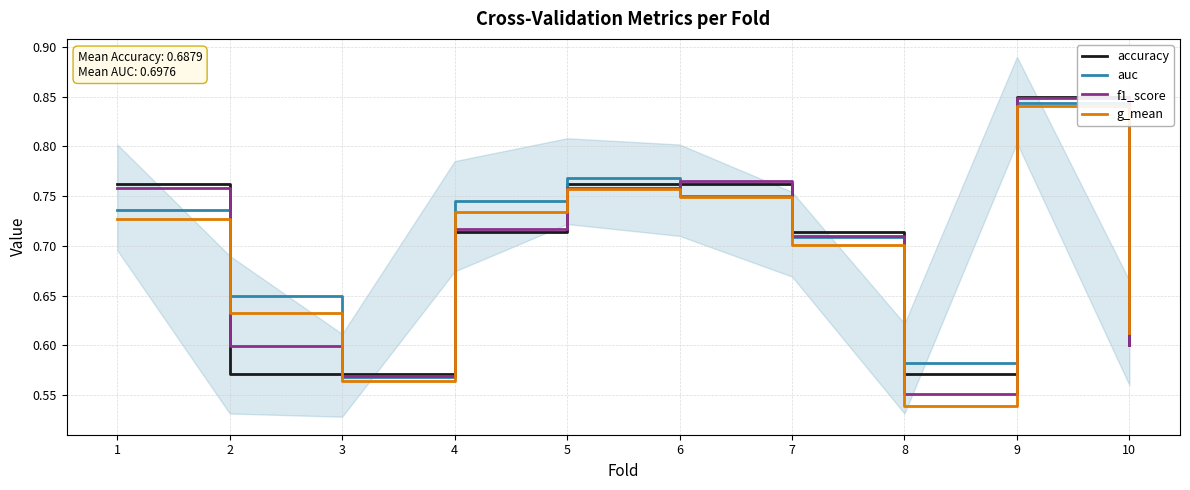

Reading left to right, what are all the values shown in this chart?

accuracy: 1=0.8	2=0.6	3=0.6	4=0.7	5=0.8	6=0.8	7=0.7	8=0.6	9=0.8	10=0.6
auc: 1=0.7	2=0.7	3=0.6	4=0.7	5=0.8	6=0.8	7=0.7	8=0.6	9=0.8	10=0.6
f1_score: 1=0.8	2=0.6	3=0.6	4=0.7	5=0.8	6=0.8	7=0.7	8=0.6	9=0.8	10=0.6
g_mean: 1=0.7	2=0.6	3=0.6	4=0.7	5=0.8	6=0.7	7=0.7	8=0.5	9=0.8	10=0.6